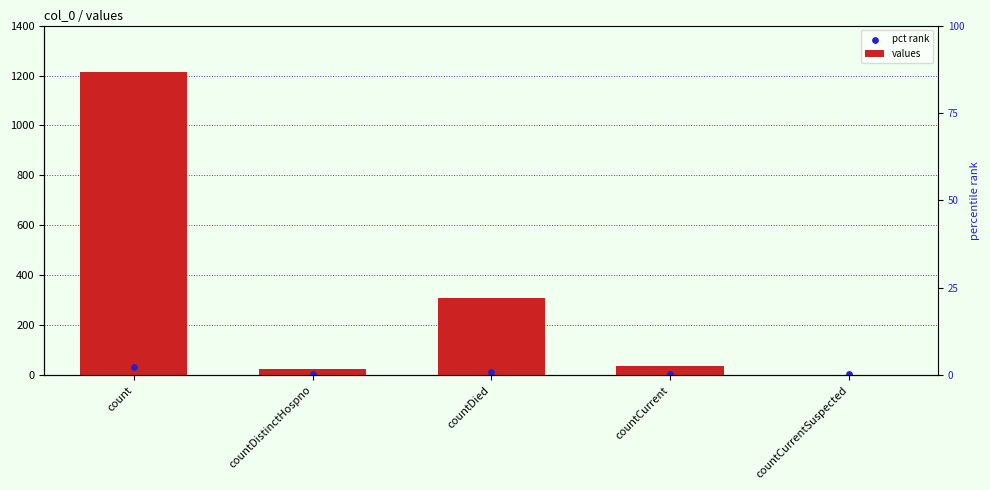

Is the value of values at count greater than the value of pct rank at countDied?

Yes